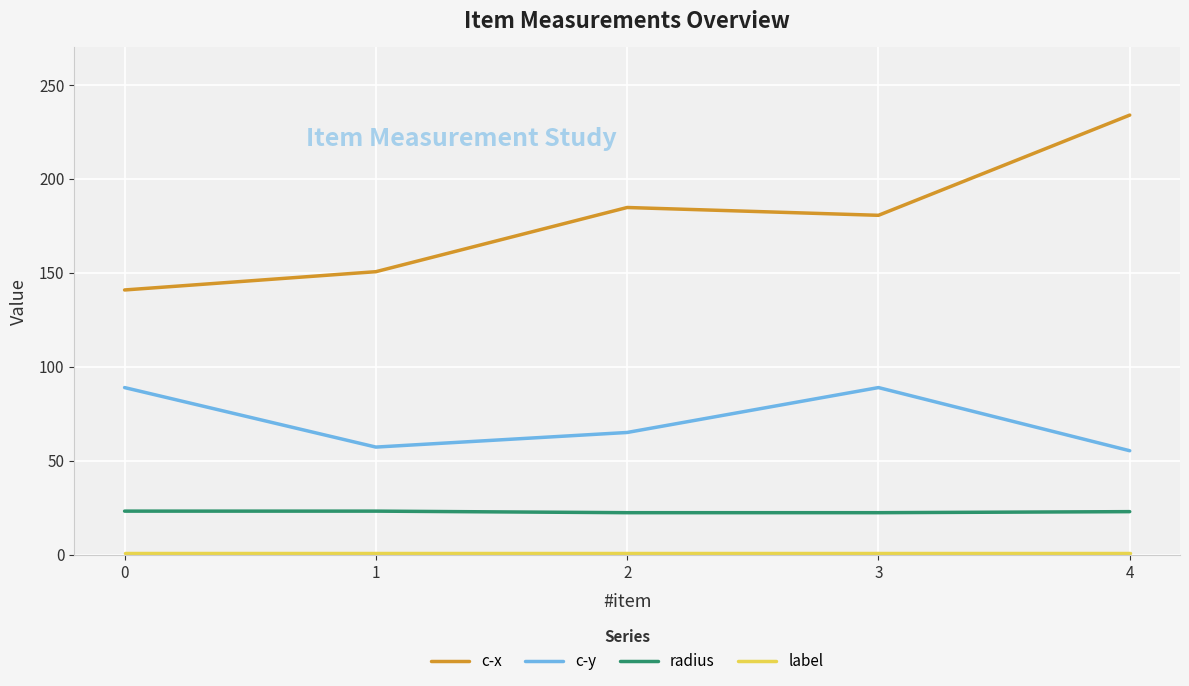

True or false: c-y and radius intersect in this chart.

False